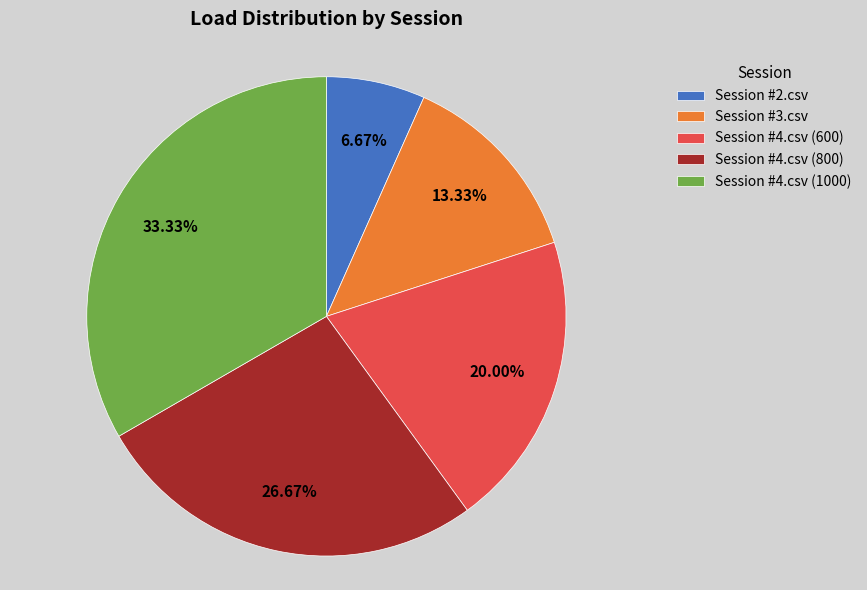

To the nearest percent, what portion does Session #4.csv (600) represent?

20%